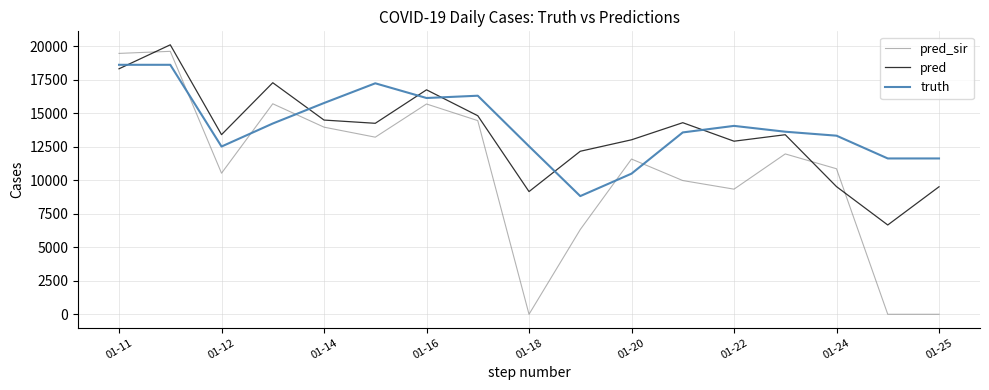

List the series in order of their overall mean, lowest first.

pred_sir, pred, truth